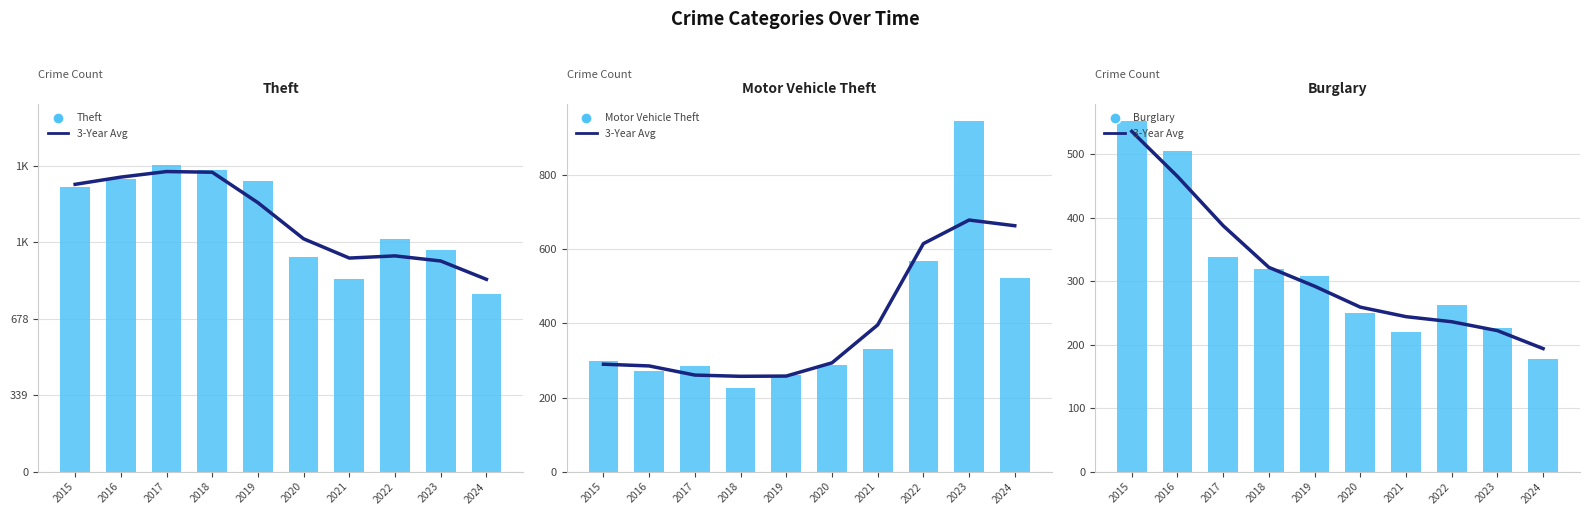

List the series in order of their peak value, lowest first.

3-Year Avg, Burglary, Motor Vehicle Theft, Theft